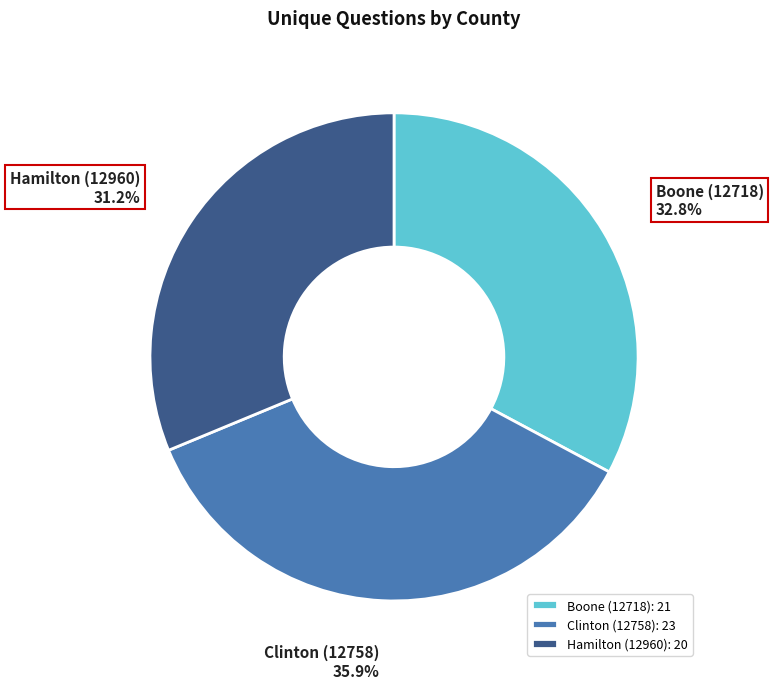

Rank the categories by value from lowest to highest.

Hamilton (12960), Boone (12718), Clinton (12758)